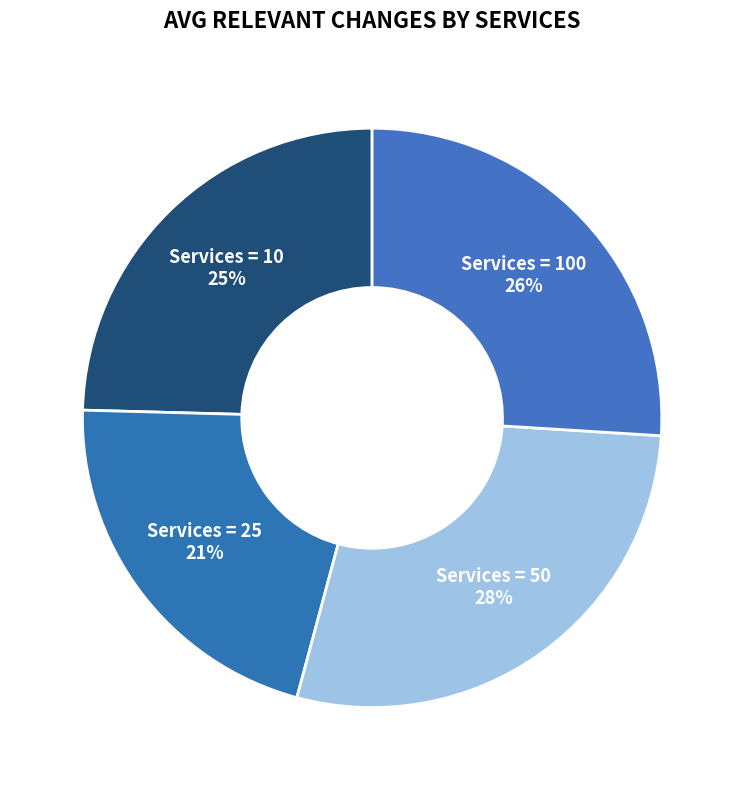

Is there any slice that represents more than half of the pie?

No